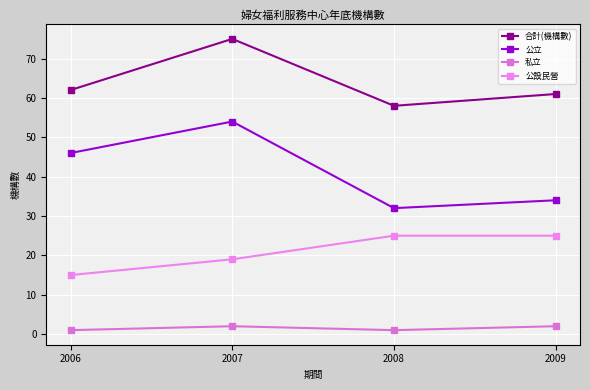

Rank the series by their average value, from lowest to highest.

私立, 公設民營, 公立, 合計(機構數)